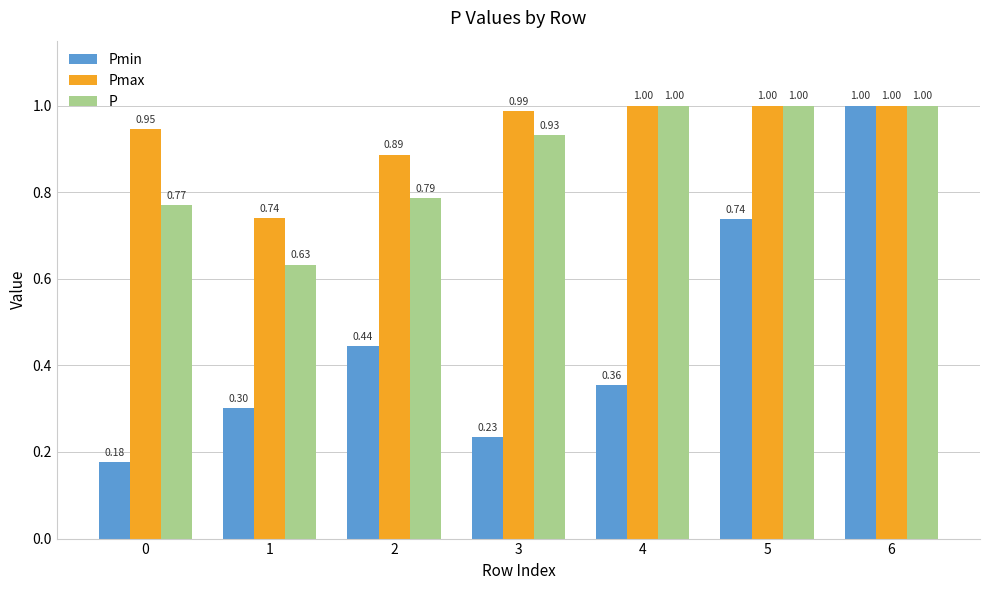

What is the difference between the maximum and minimum values in the Pmax series?

0.3